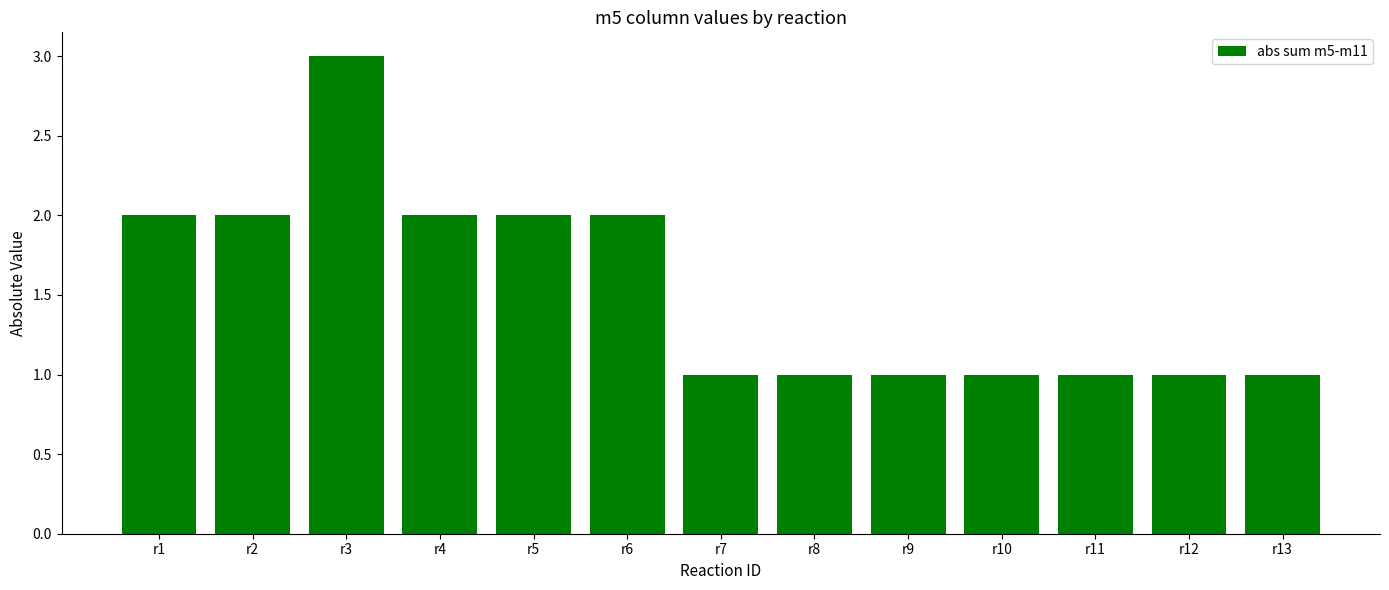

The value at r11 is 1. True or false?

True